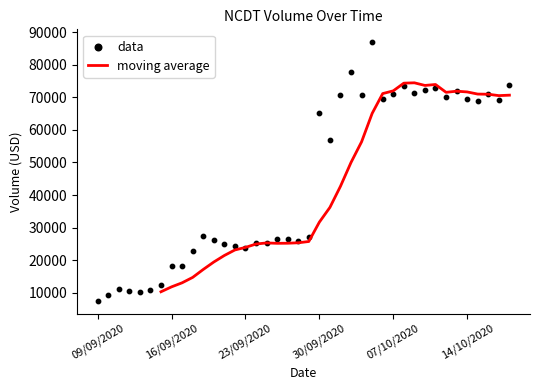

Between 35 and 38, which is larger?

35